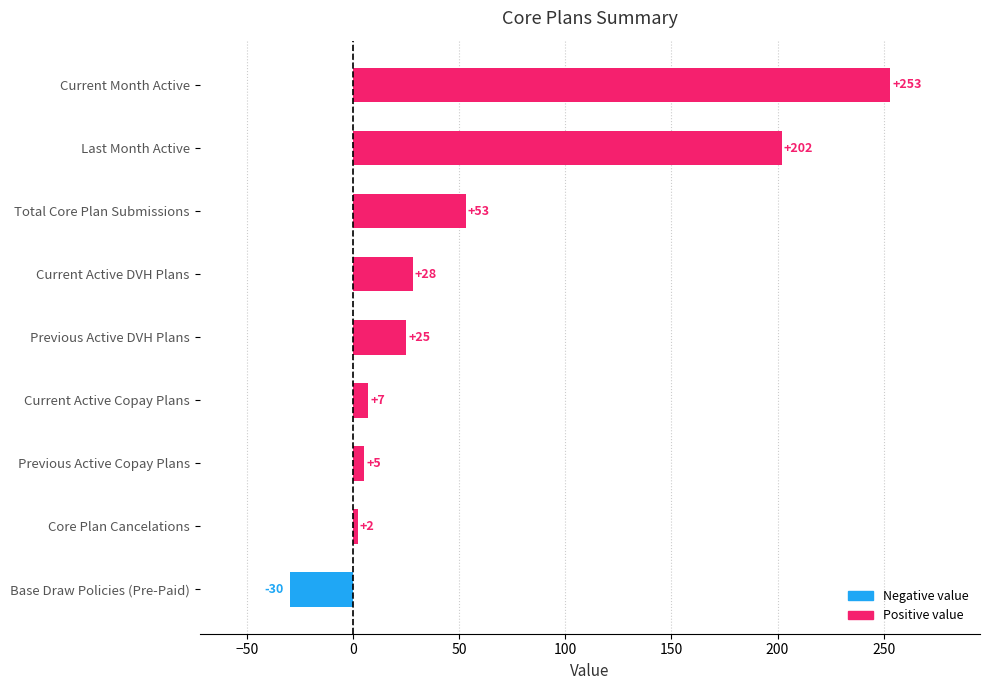

What is the smallest value displayed?

-30